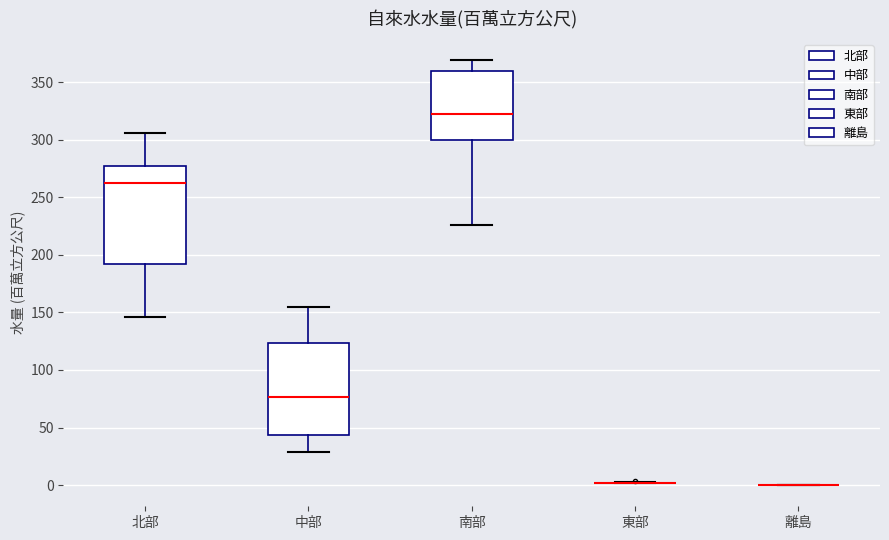

Reading left to right, transcribe this box plot: for each box, give where its median line is, the range the box spans, and where its two whiskers end, as read against the y-axis. The values are not printed on the chart, so give them approximately, as read against the axis.

北部: median 260, box 190 to 280, whiskers 145 to 305
中部: median 75, box 45 to 125, whiskers 30 to 155
南部: median 325, box 300 to 360, whiskers 225 to 370
東部: box collapsed to a line at 0, whiskers 0 to 0
離島: box collapsed to a line at 0, whiskers 0 to 0